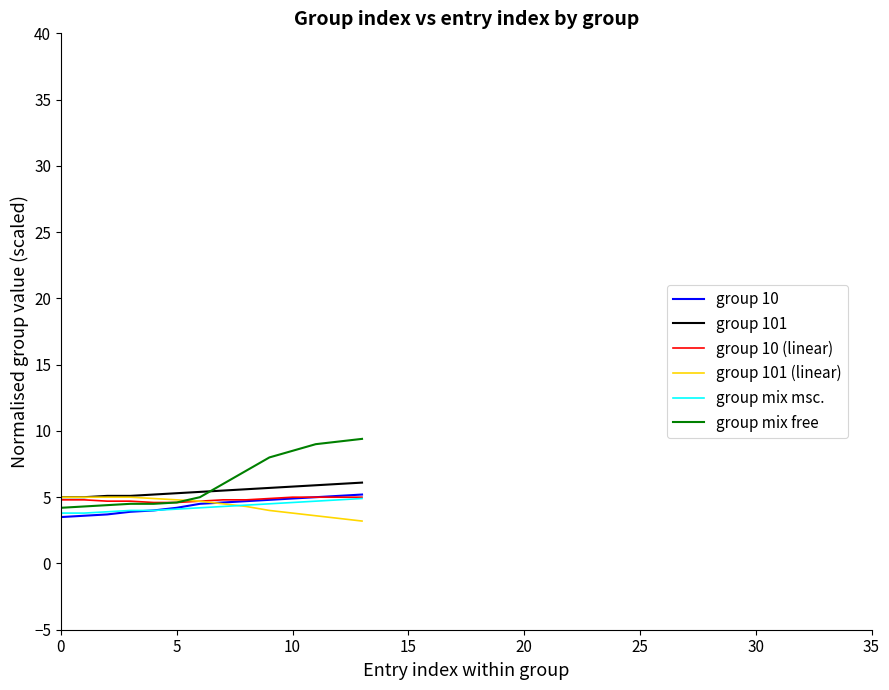

What is the smallest value displayed?

3.2